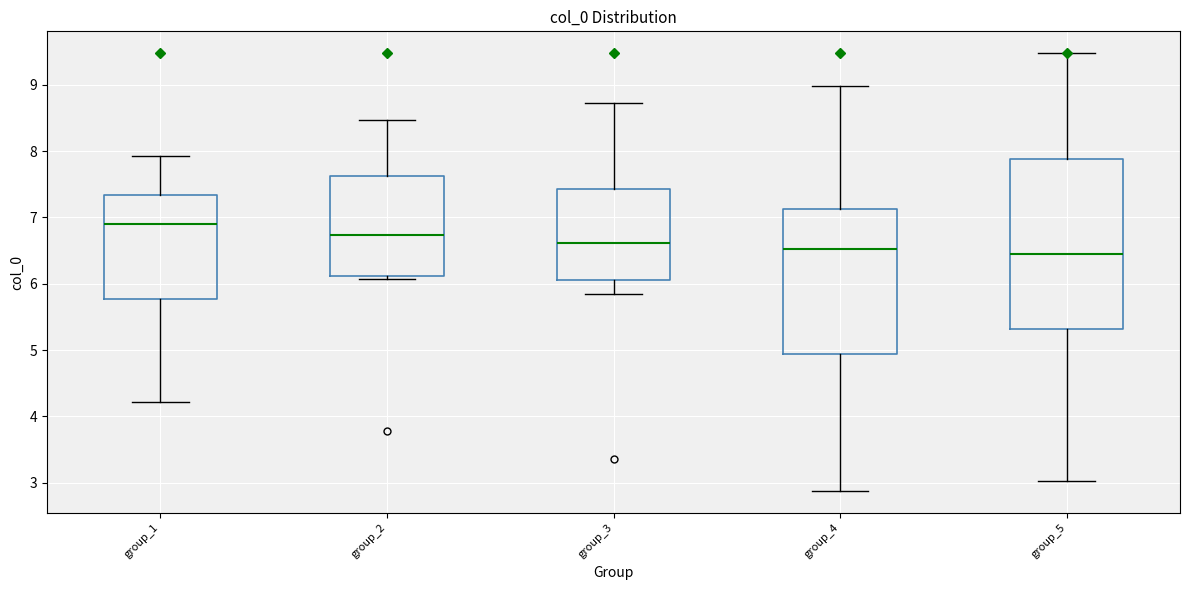

Comparing the boxes themselves (not the whiskers), which one is the tallest?

group_5